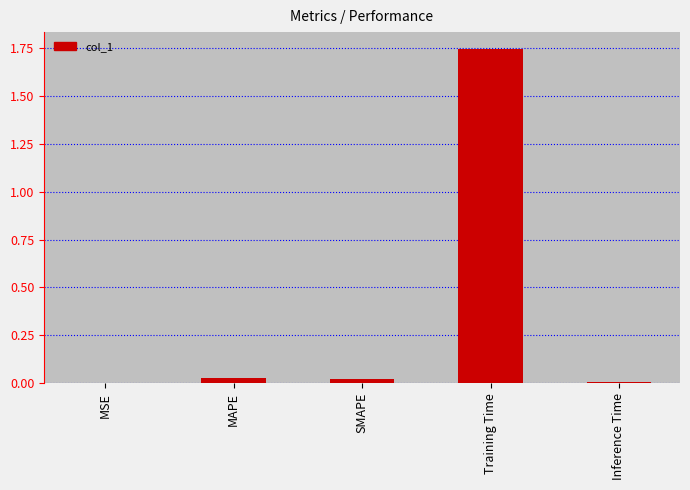

Are the bars grouped side by side (vs. stacked)?

No